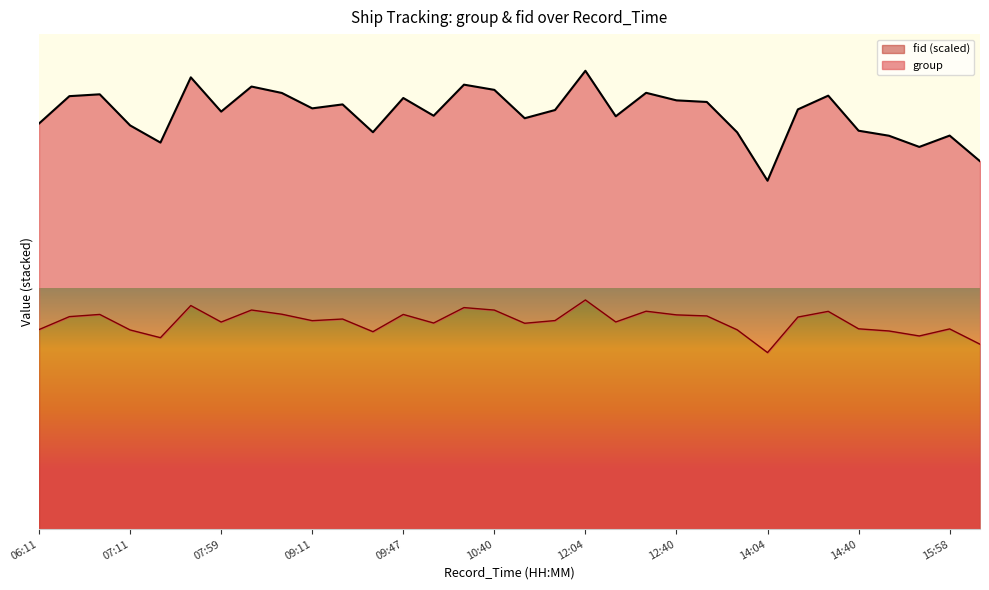

In fid, how many points are higher than both neighbors (excluding endpoints)?

10